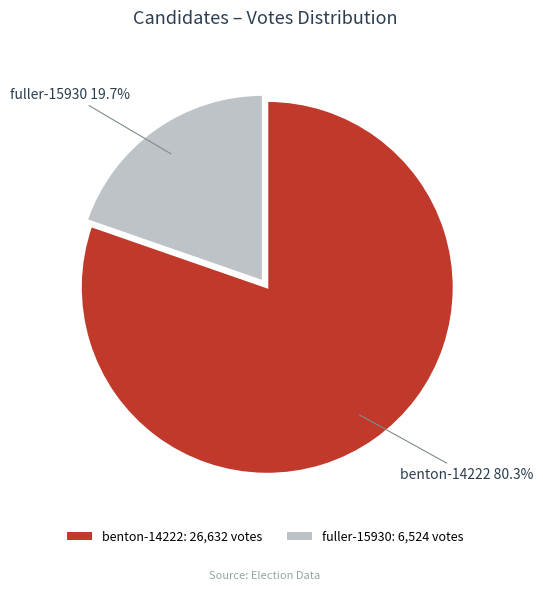

Which has a higher value, benton-14222: 26,632 votes or fuller-15930: 6,524 votes?

benton-14222: 26,632 votes